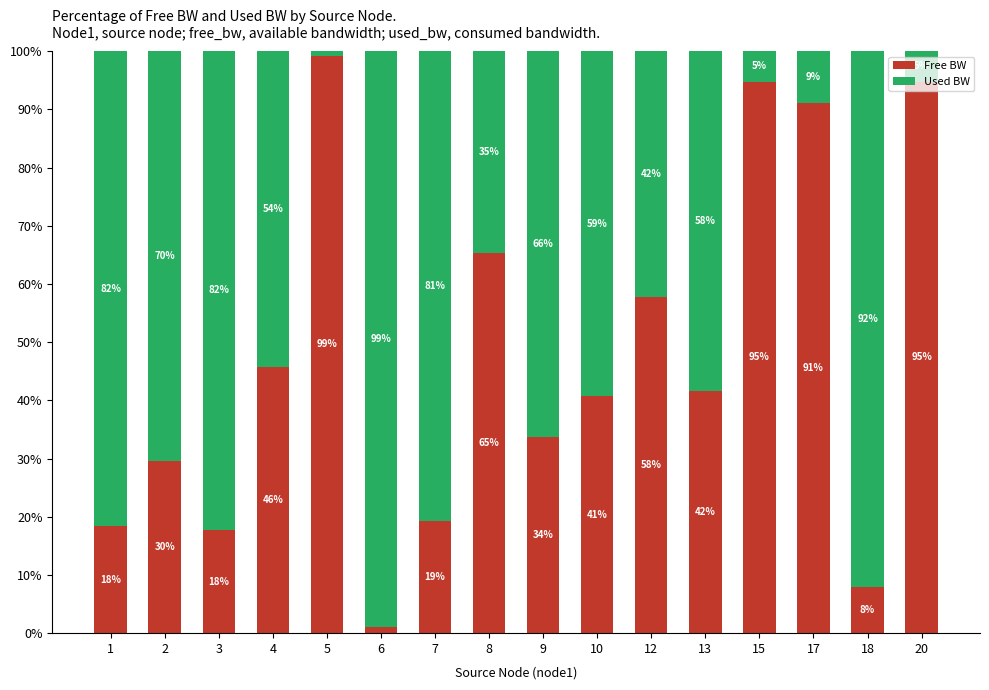

At which label is Free BW closest to 50?

4